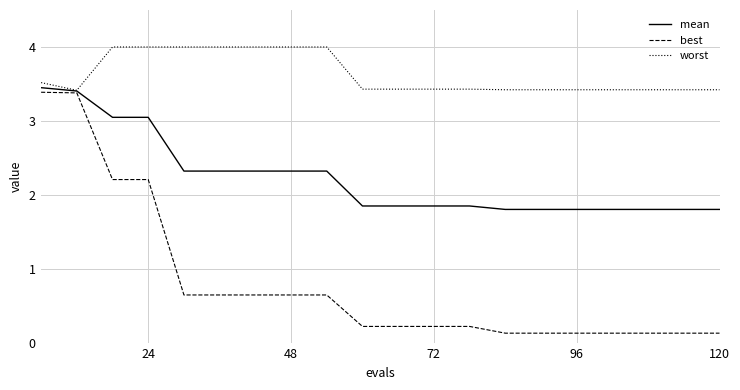

List the series in order of their overall mean, lowest first.

best, mean, worst